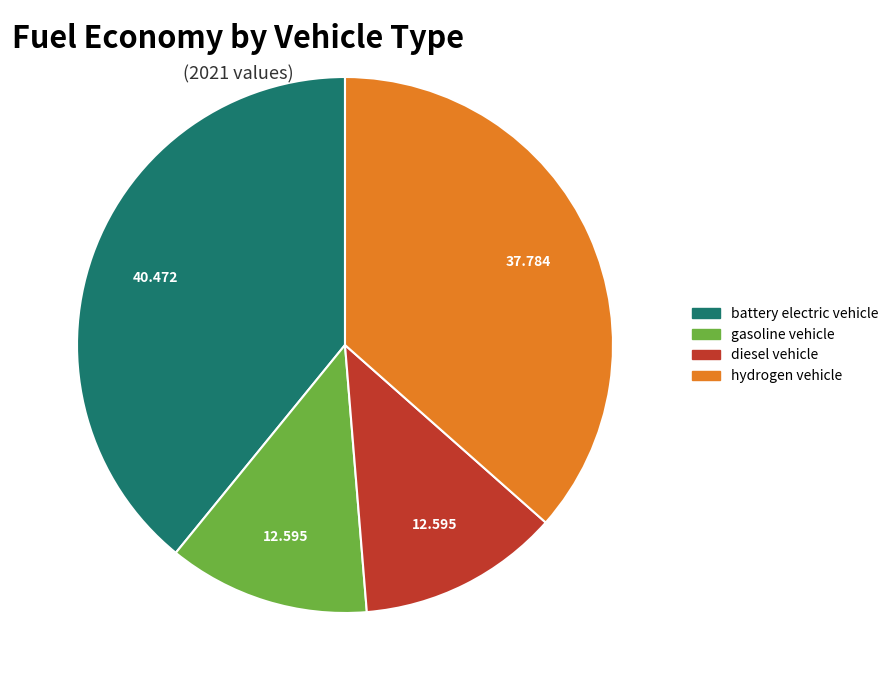

Is there any slice that represents more than half of the pie?

No